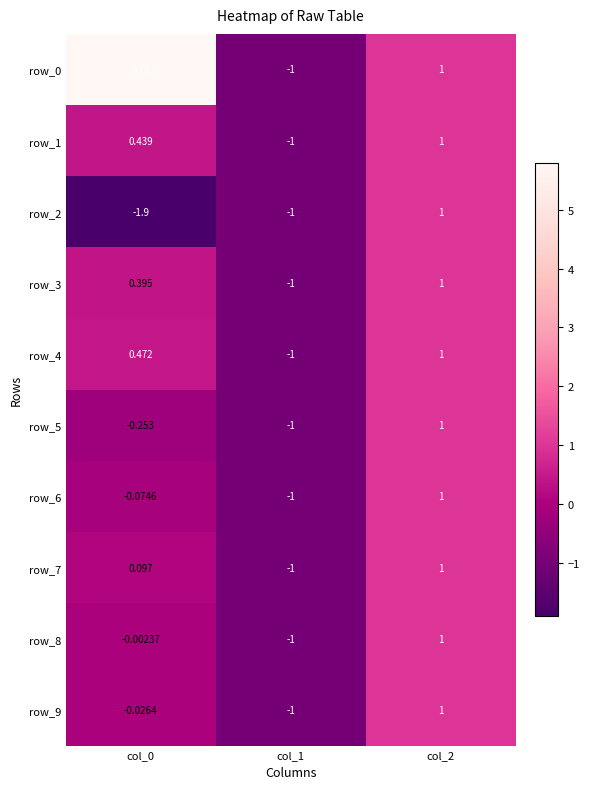

What is the sum of the row_6 values at col_1 and col_0?

-1.1